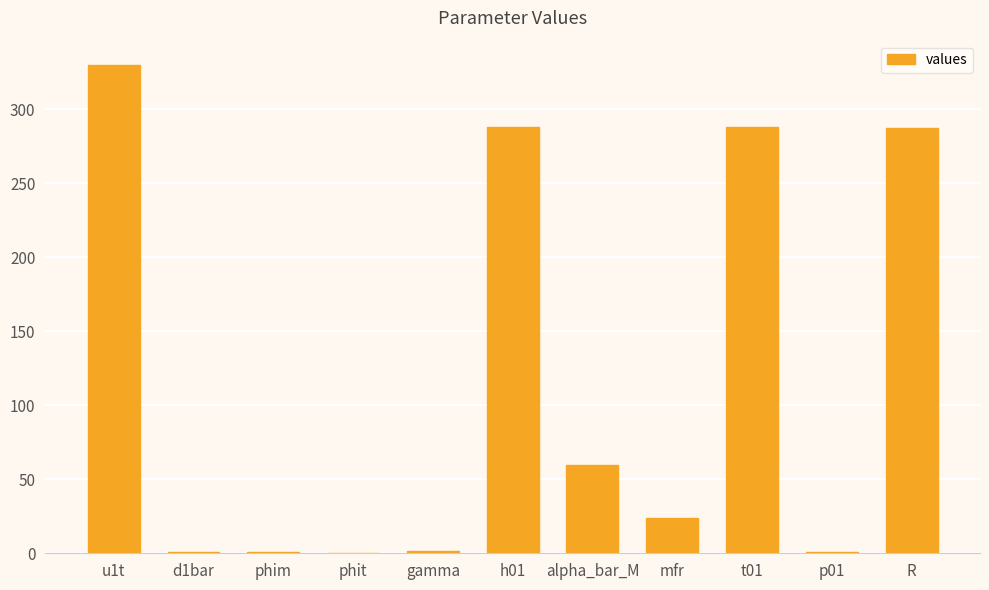

True or false: the data shows 0.2 at phit.

True